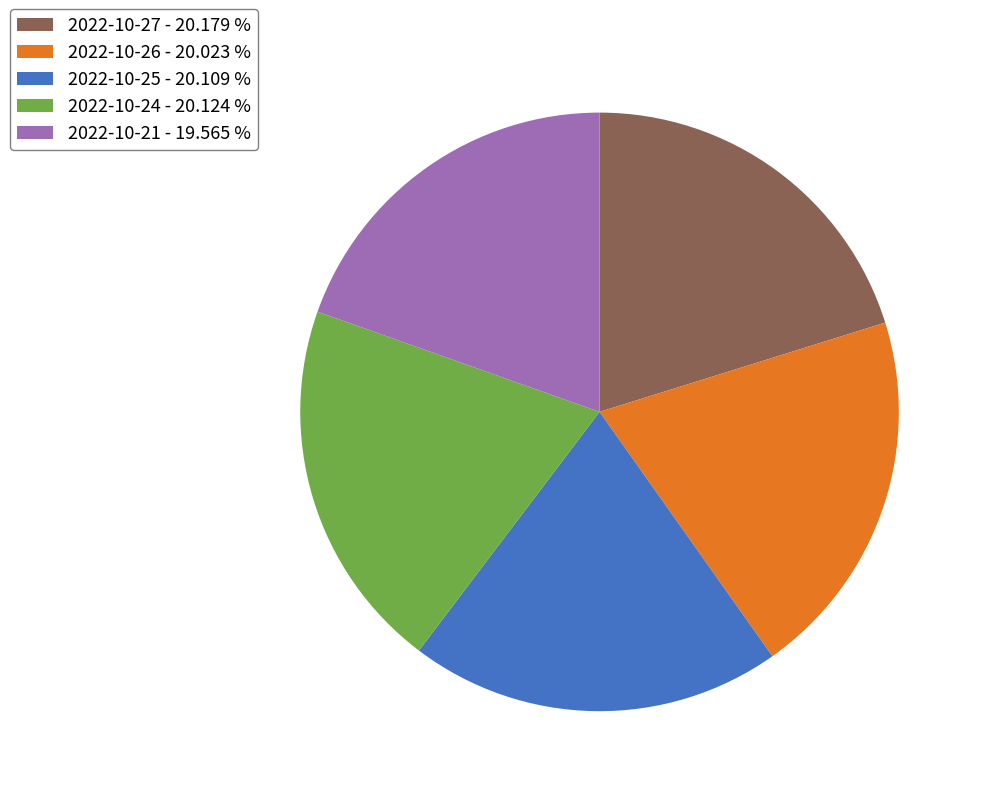

Approximately how many times larger is the value at 2022-10-26 - 20.023 % compared to 2022-10-24 - 20.124 %?

1.0